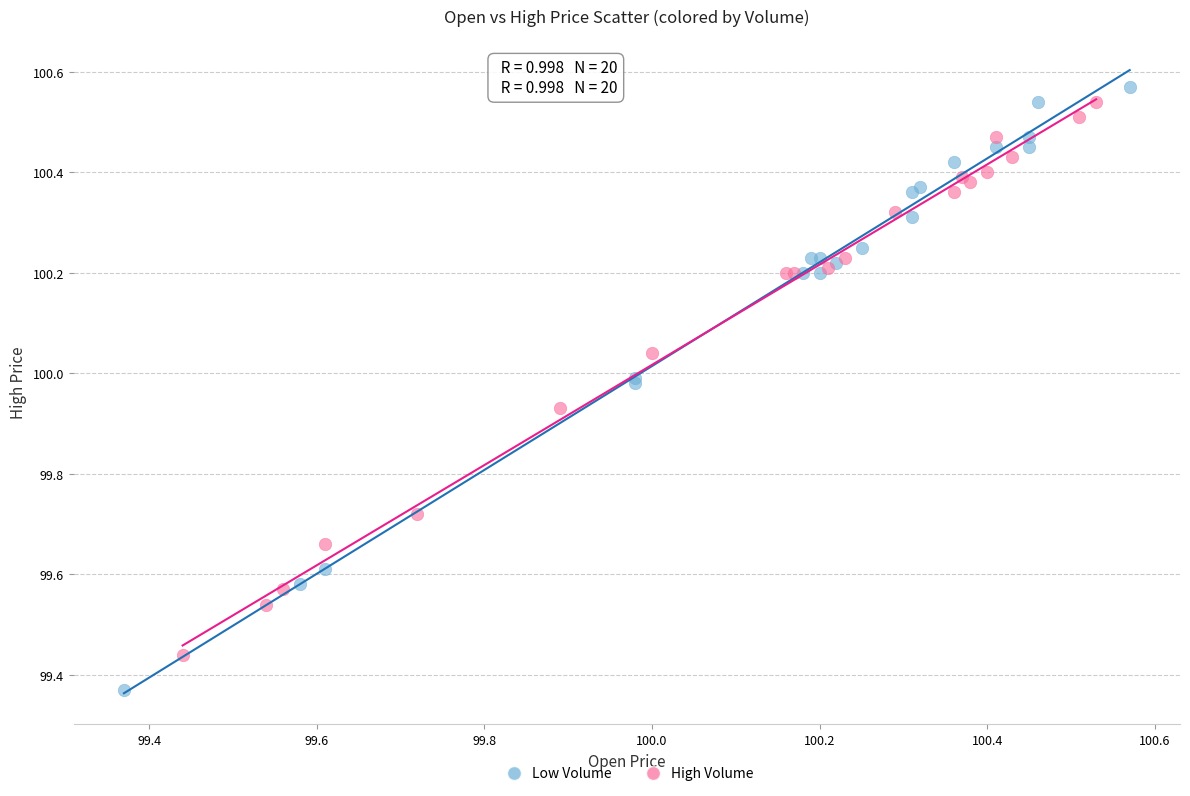

Which series has the widest spread of Y values?

Low Volume